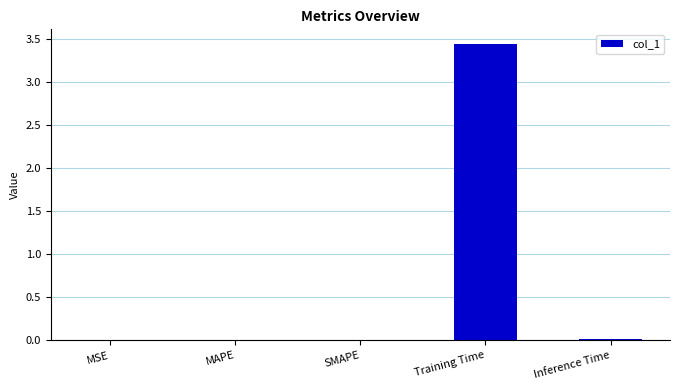

What is the maximum value shown in the chart?

3.4